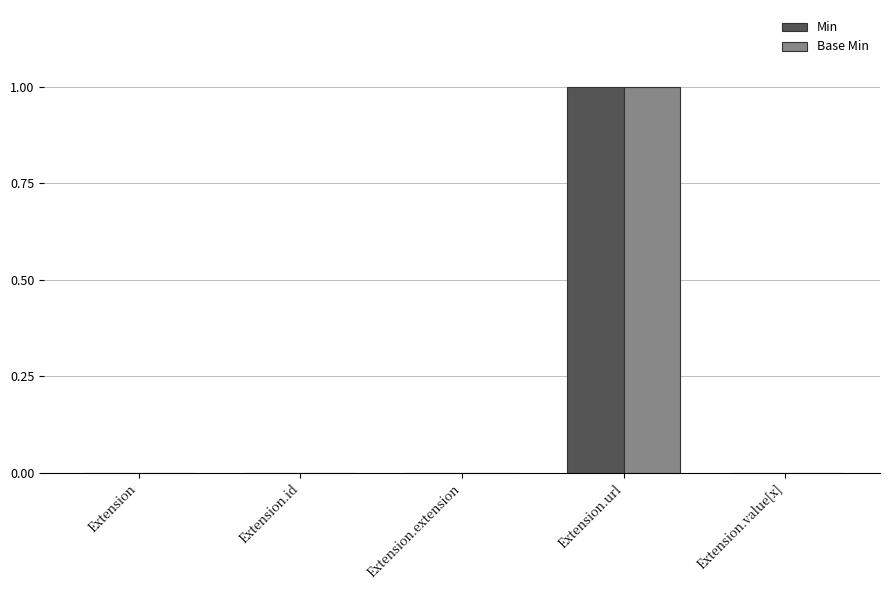

What is the sum of the Base Min values at Extension.value[x] and Extension.url?

1